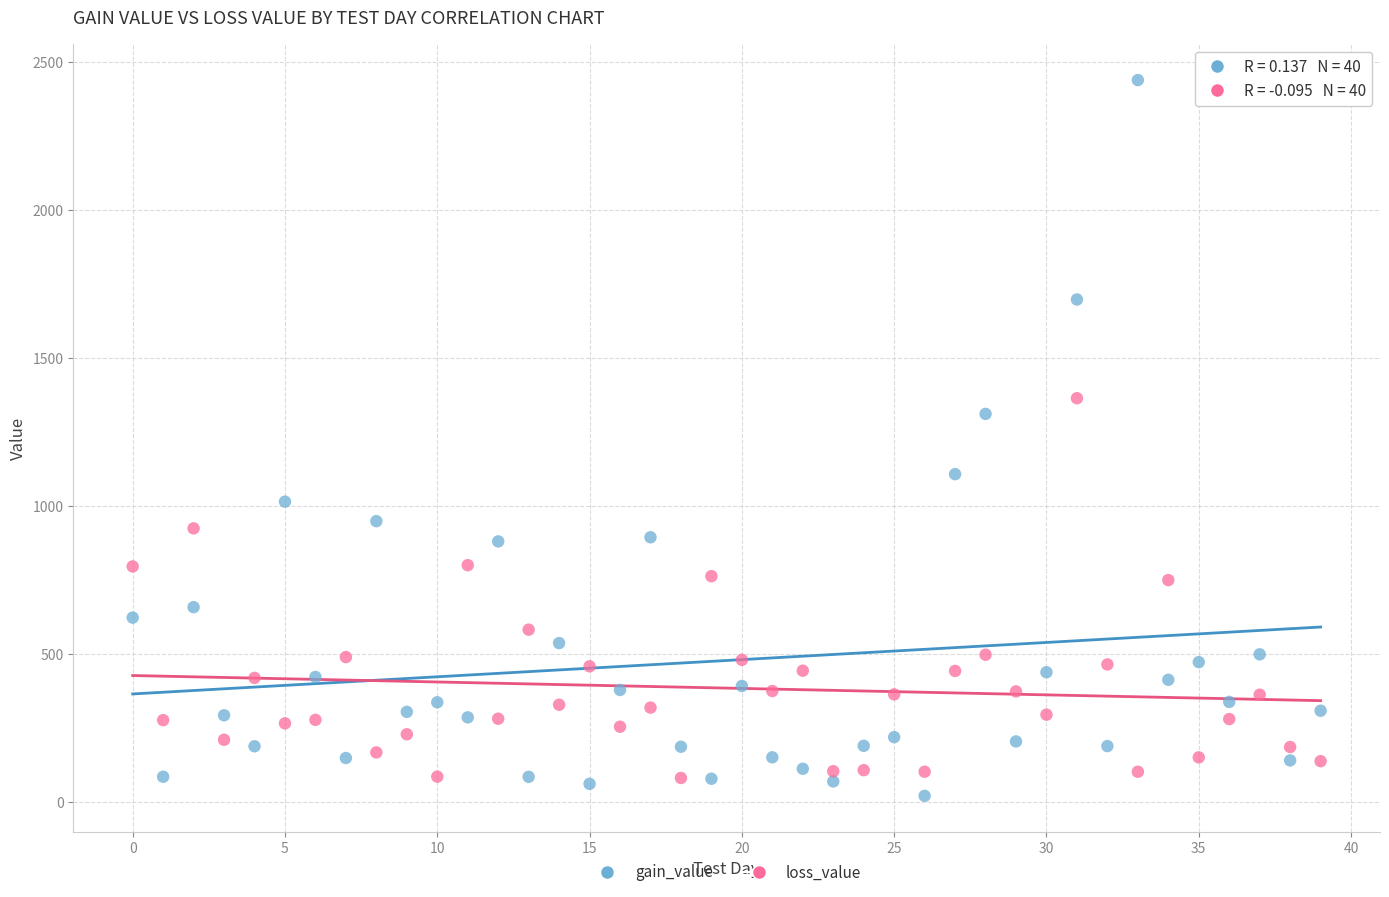

Across all series, what Y value is closest to 1230?

1311.6